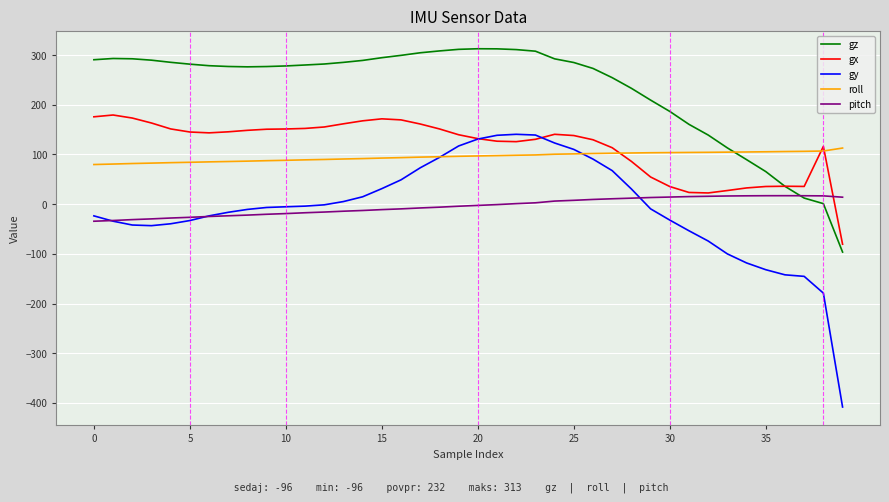

True or false: gz and gy cross at least once.

False